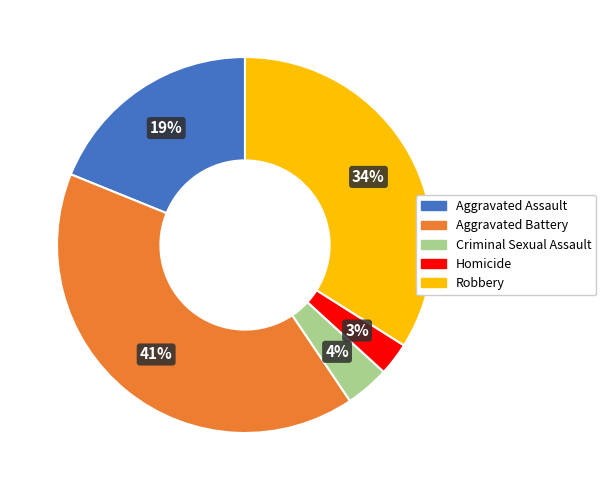

How many slices are in this pie chart?

5